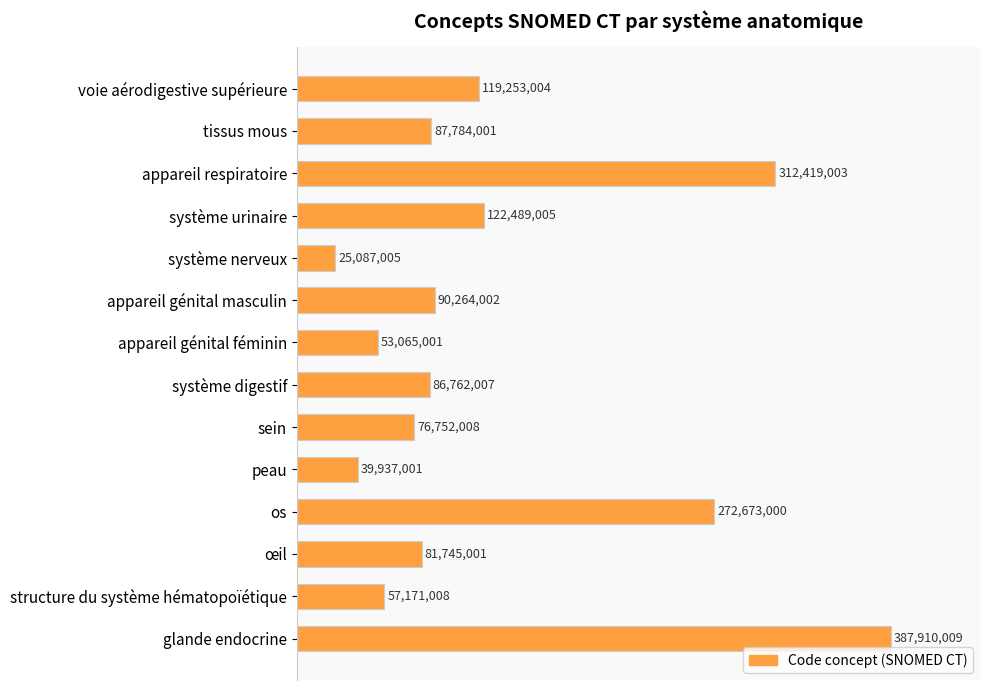

Does the chart contain any negative values?

No